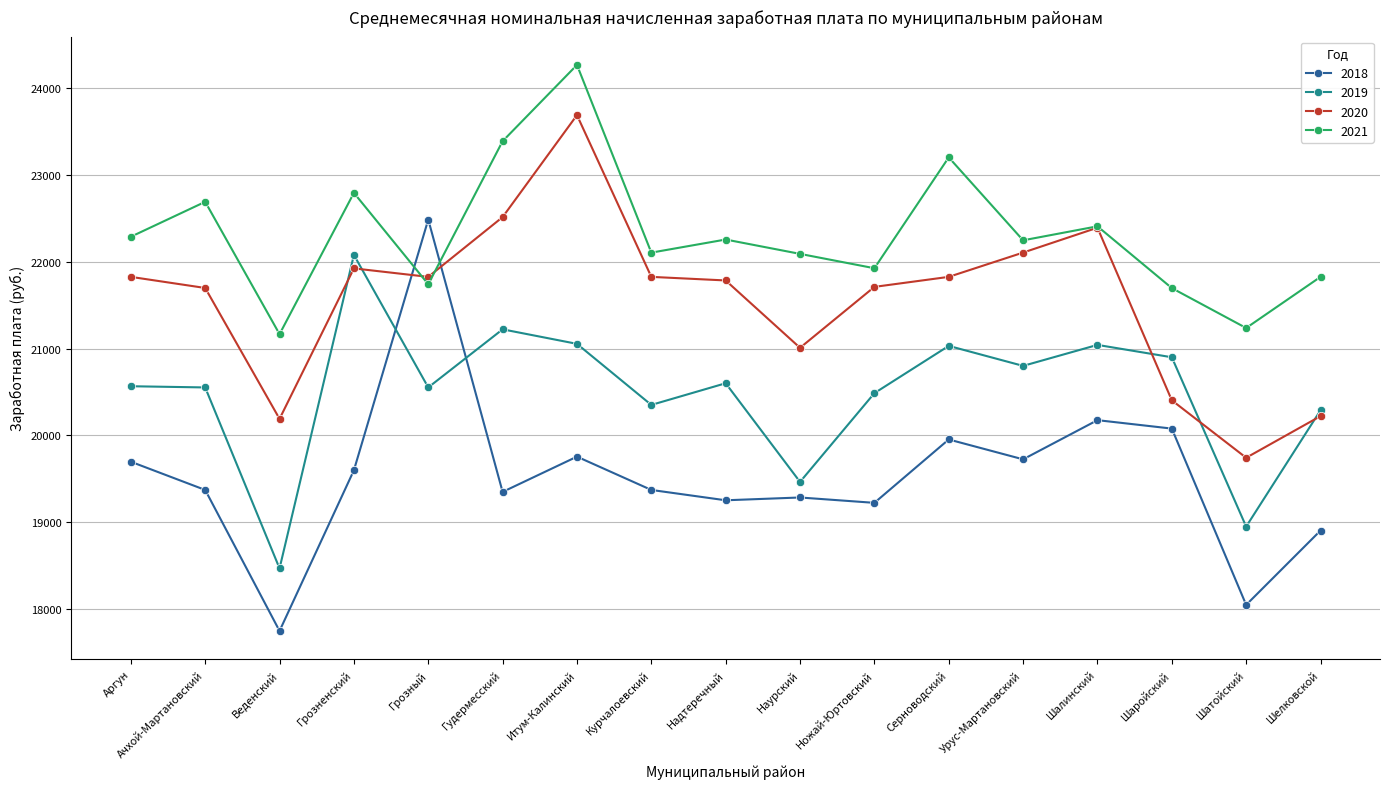

What is the label of the 7th point from the left?

Итум-Калинский